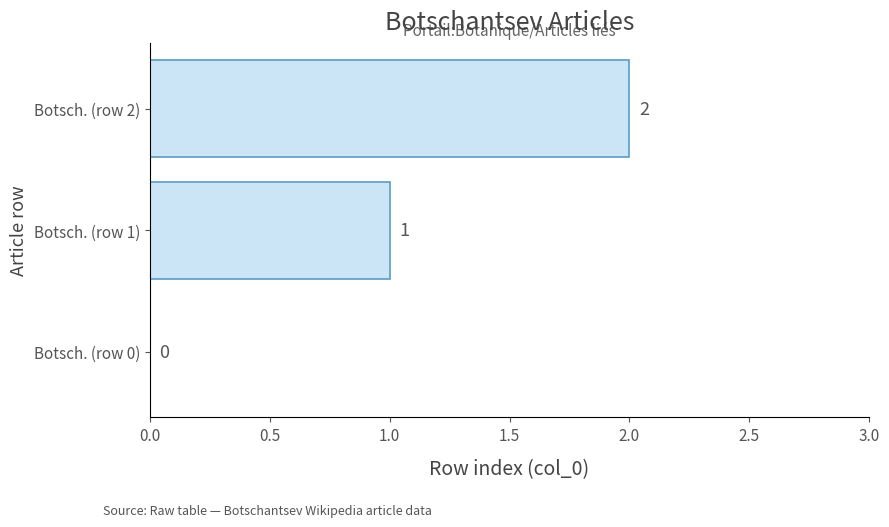

Approximately how many times larger is the value at Botsch. (row 1) compared to Botsch. (row 2)?

0.5